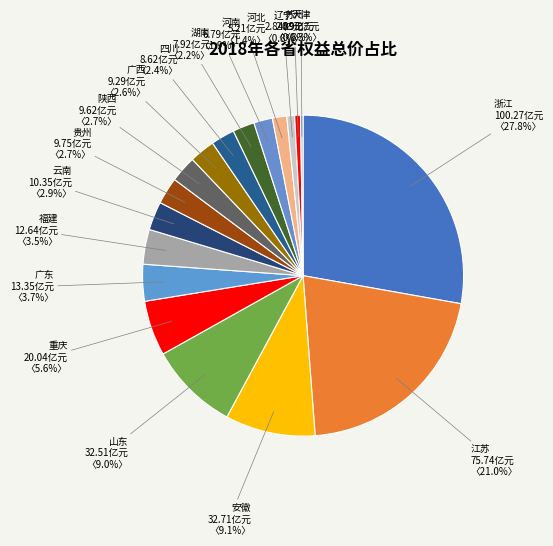

Which category has the biggest portion of the pie?

浙江